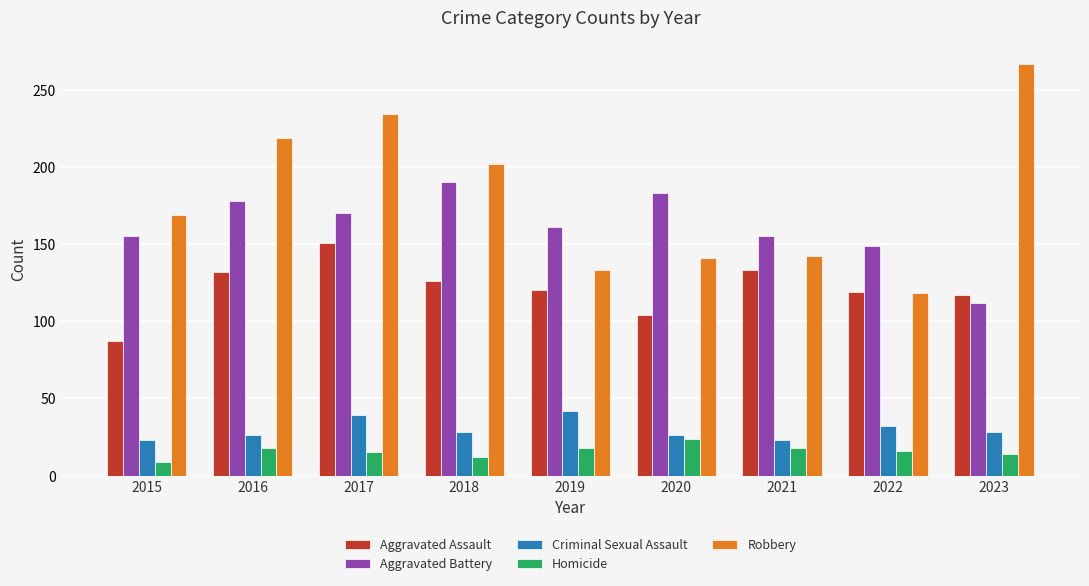

True or false: Robbery has a value of 202 at 2018.

True